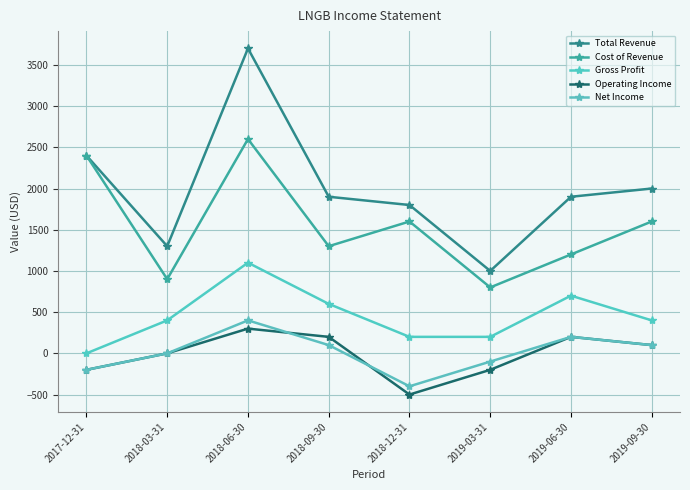

Is it true that Cost of Revenue equals 2600 at 2018-06-30?

True